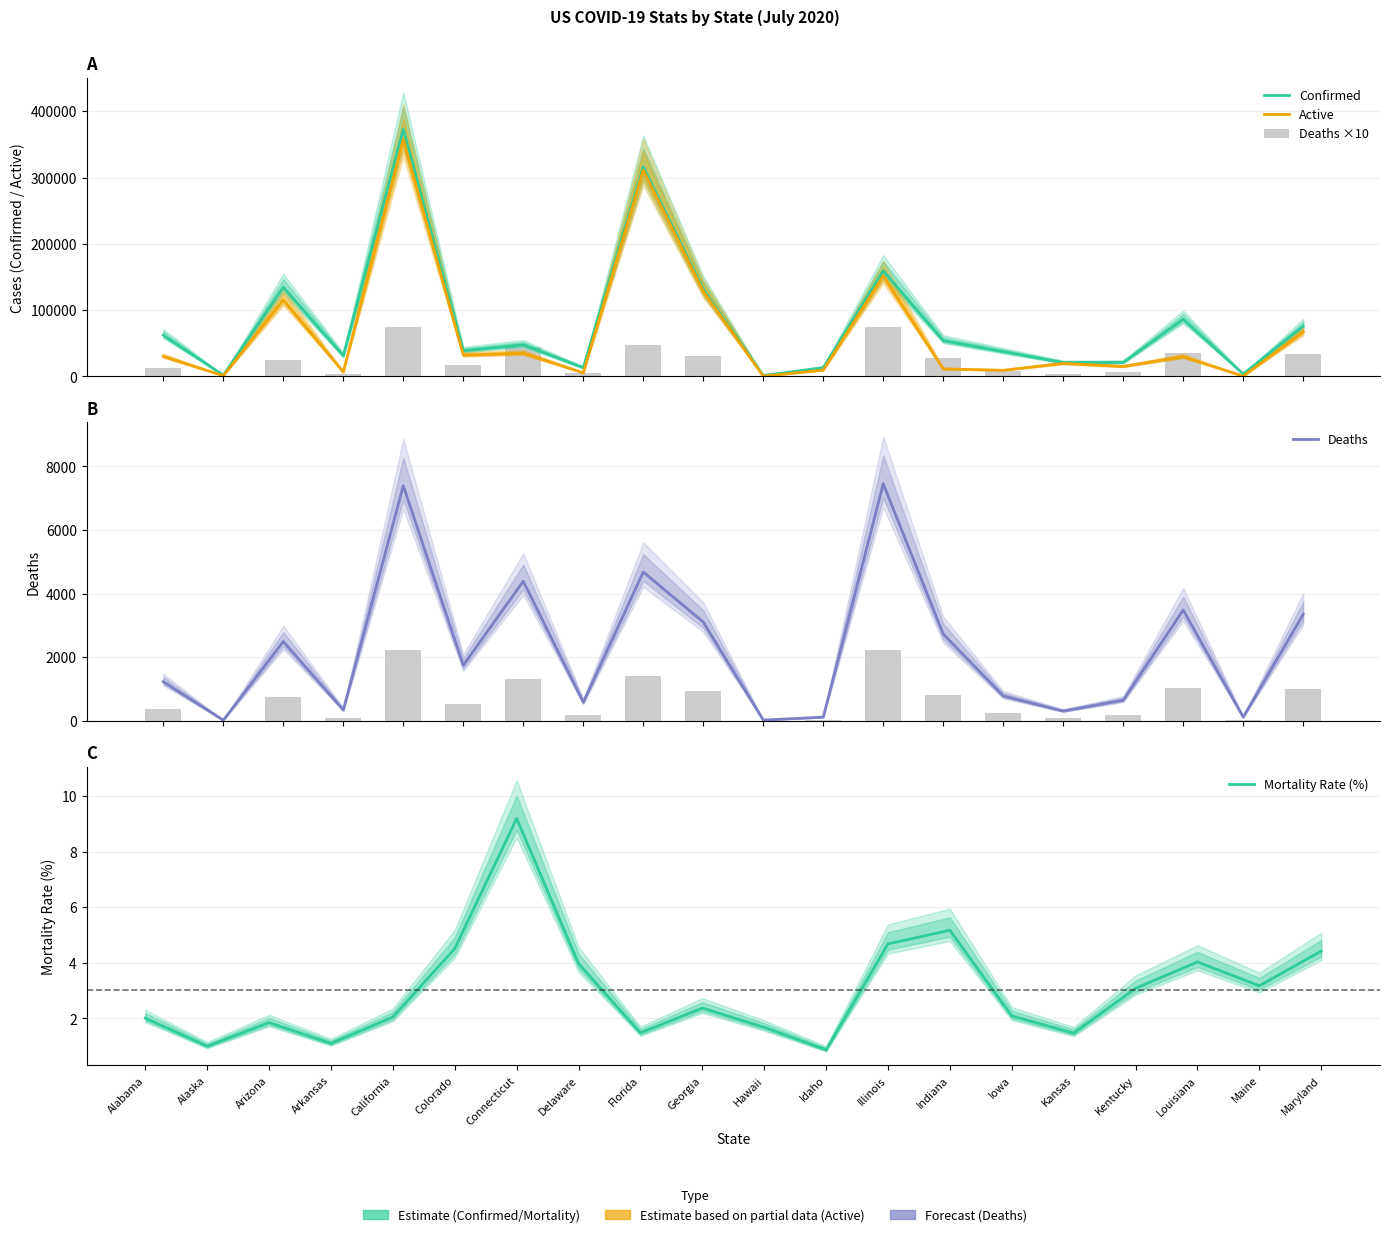

At which label does Active first exceed 29638?

Alabama